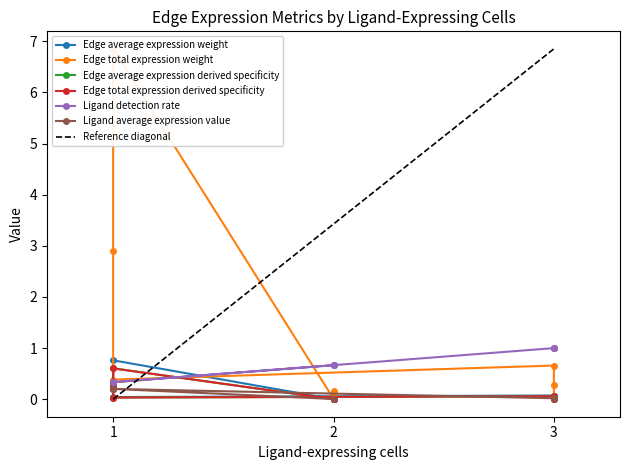

Count the number of data series in this chart.

6